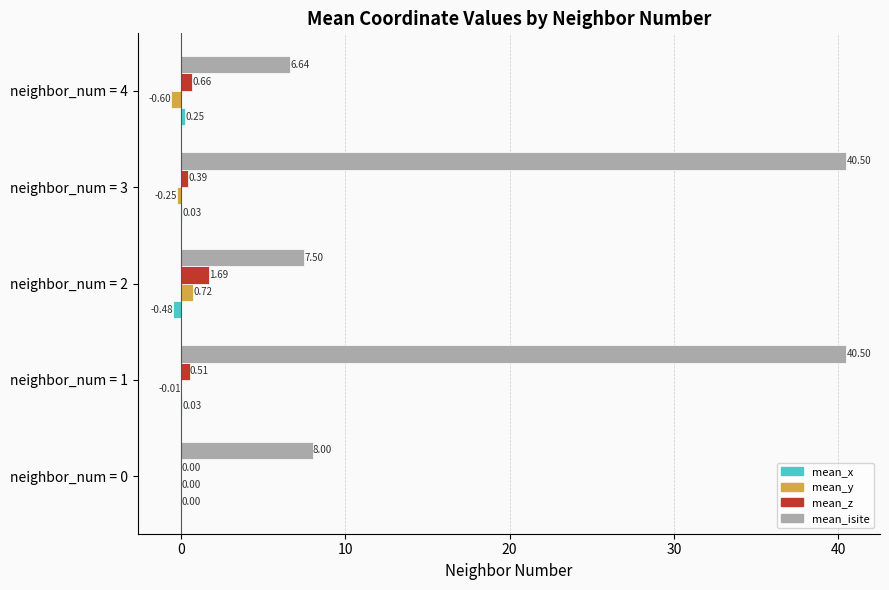

Between neighbor_num = 0 and neighbor_num = 2, which series saw the biggest shift?

mean_z